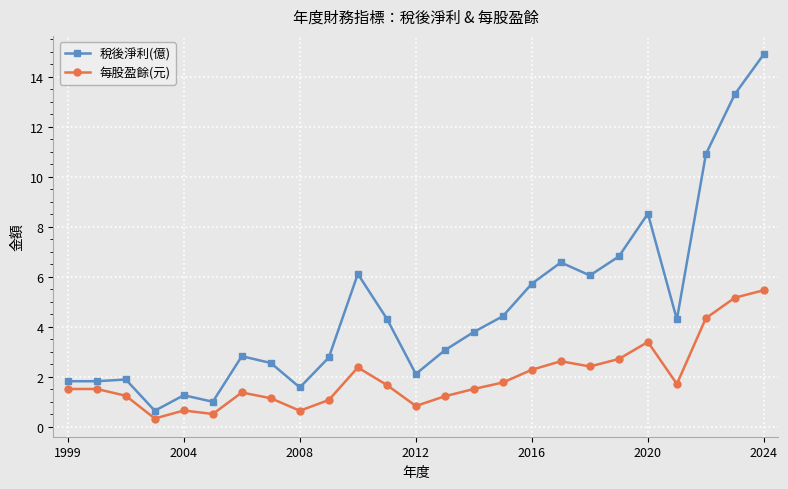

What is the greatest value displayed?

14.9